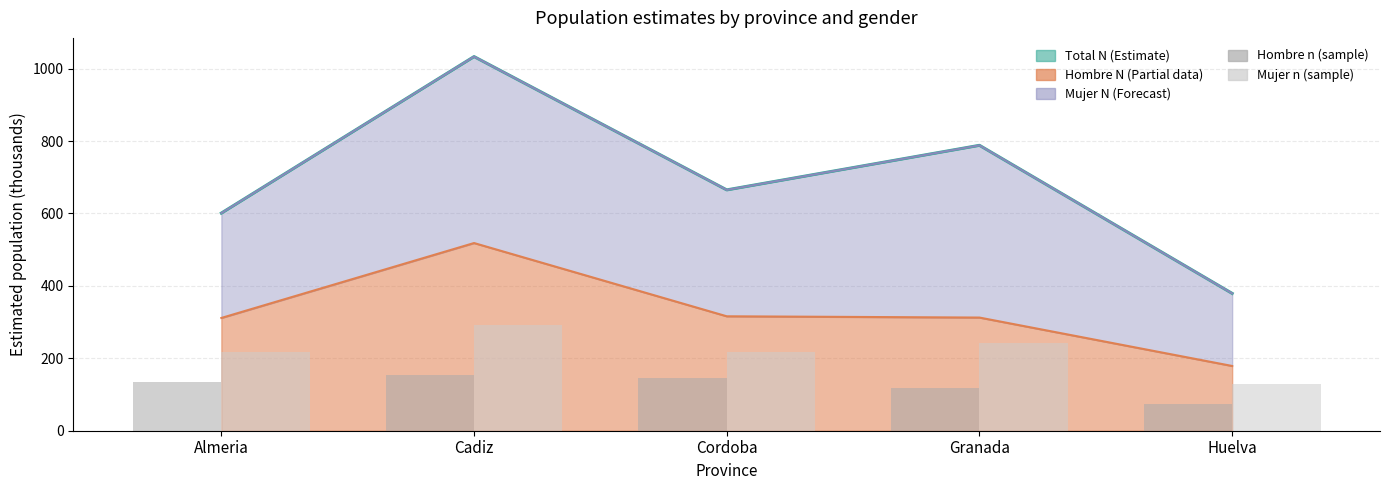

The value of Hombre n (muestra) at Almeria is 134.3. True or false?

True